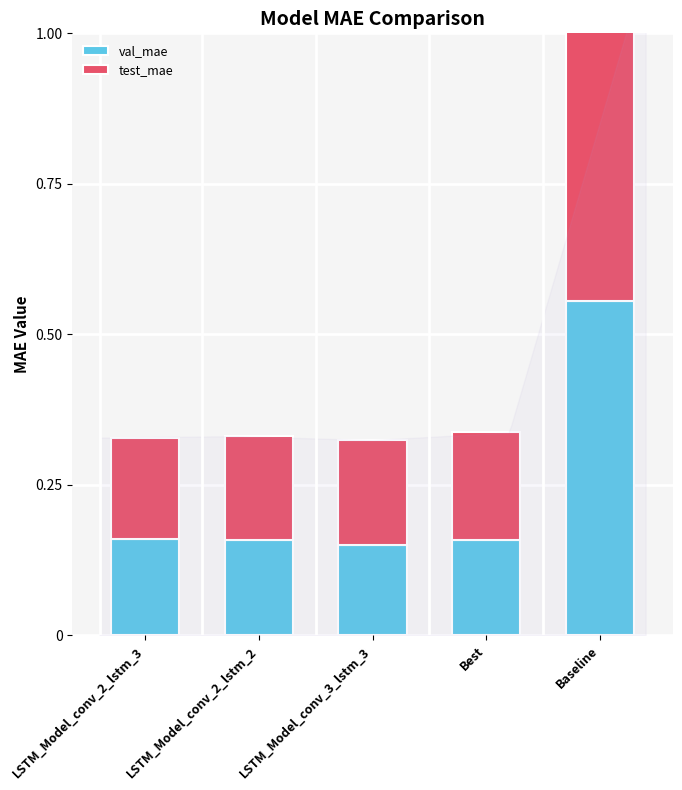

What is the lowest value of the test_mae series?

0.2